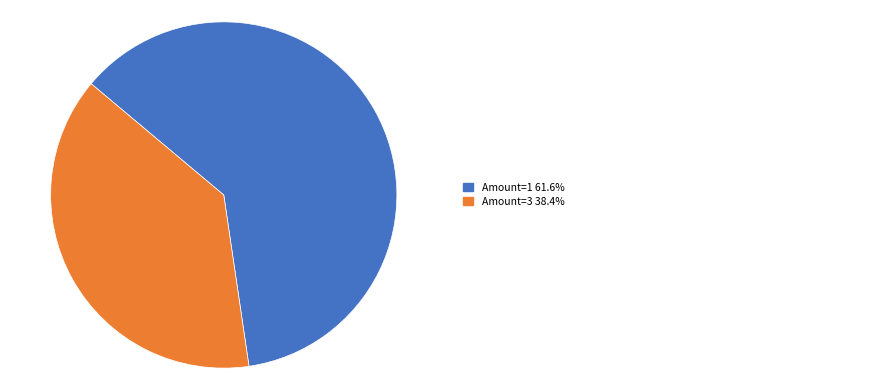

Is there a majority slice in this chart?

Yes